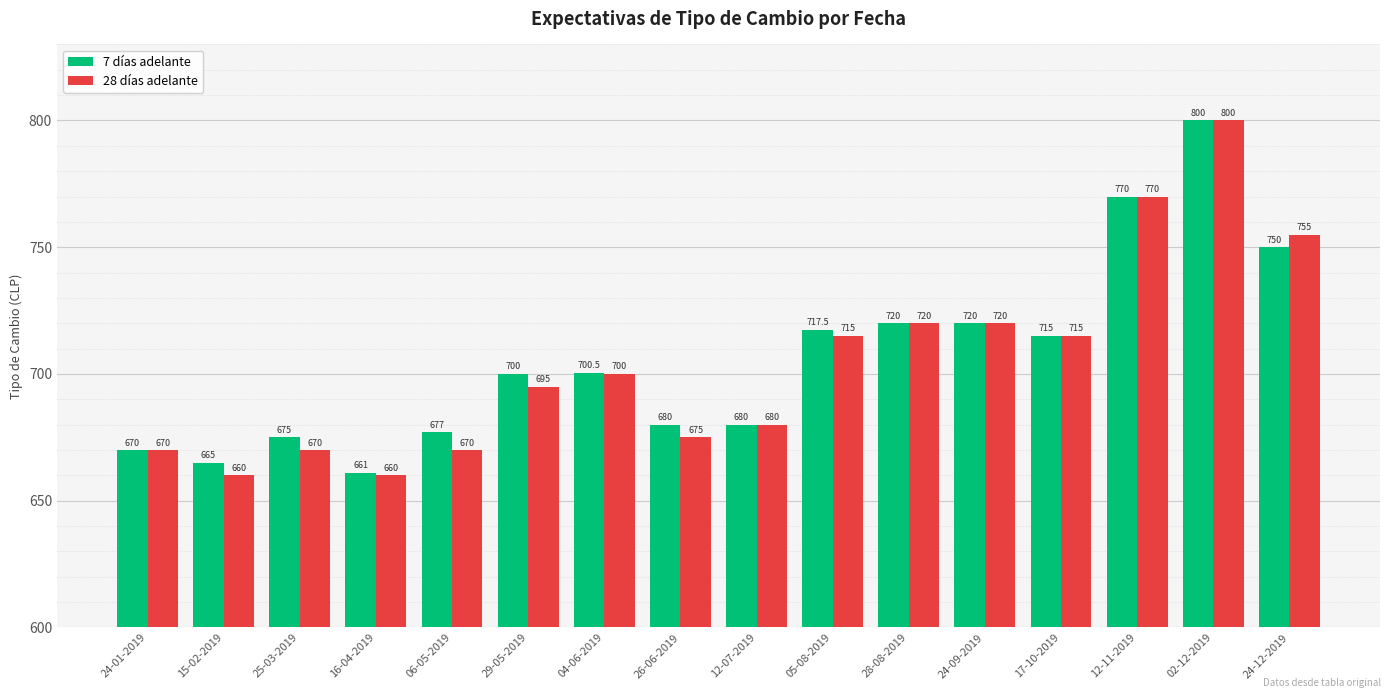

Between 06-05-2019 and 17-10-2019, which series saw the biggest shift?

28 días adelante